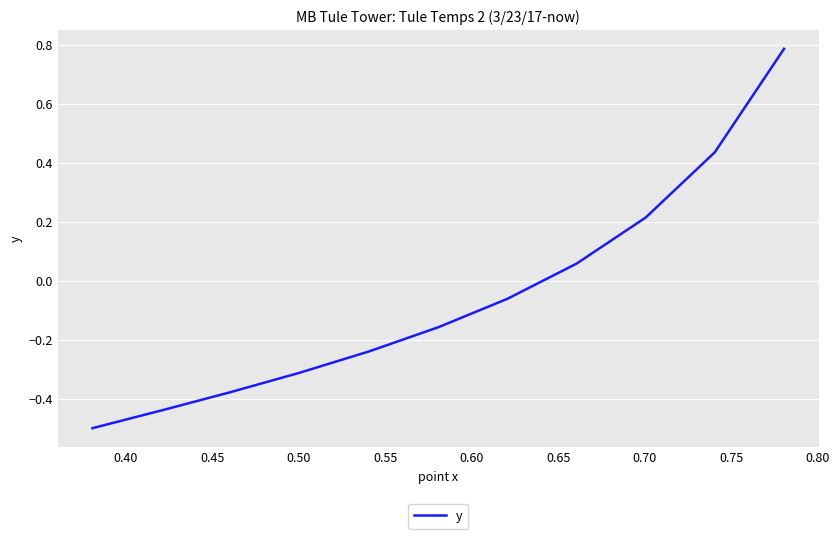

What is the maximum value shown in the chart?

0.8